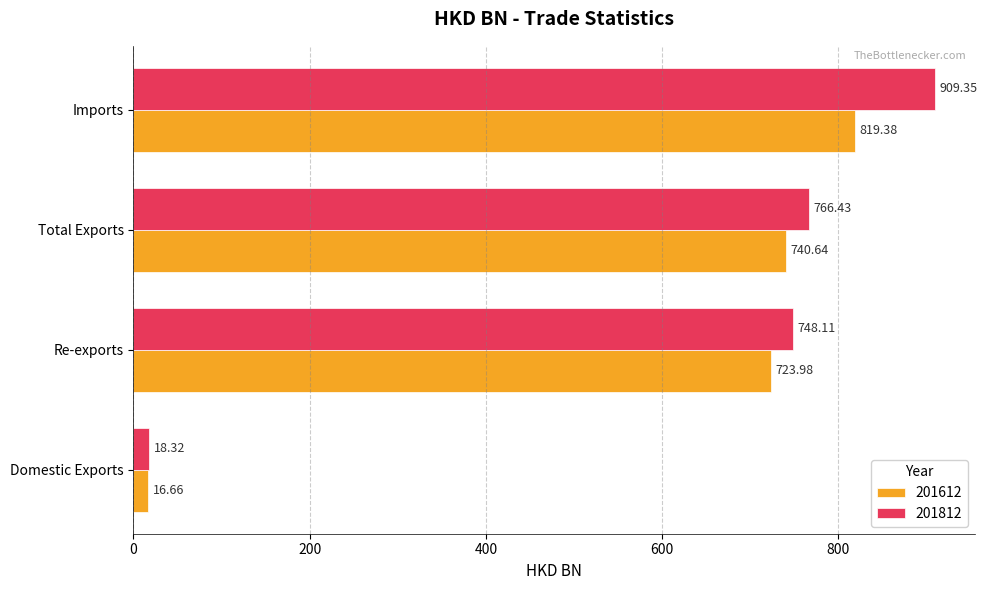

Which series changed the most between Domestic Exports and Total Exports?

201812